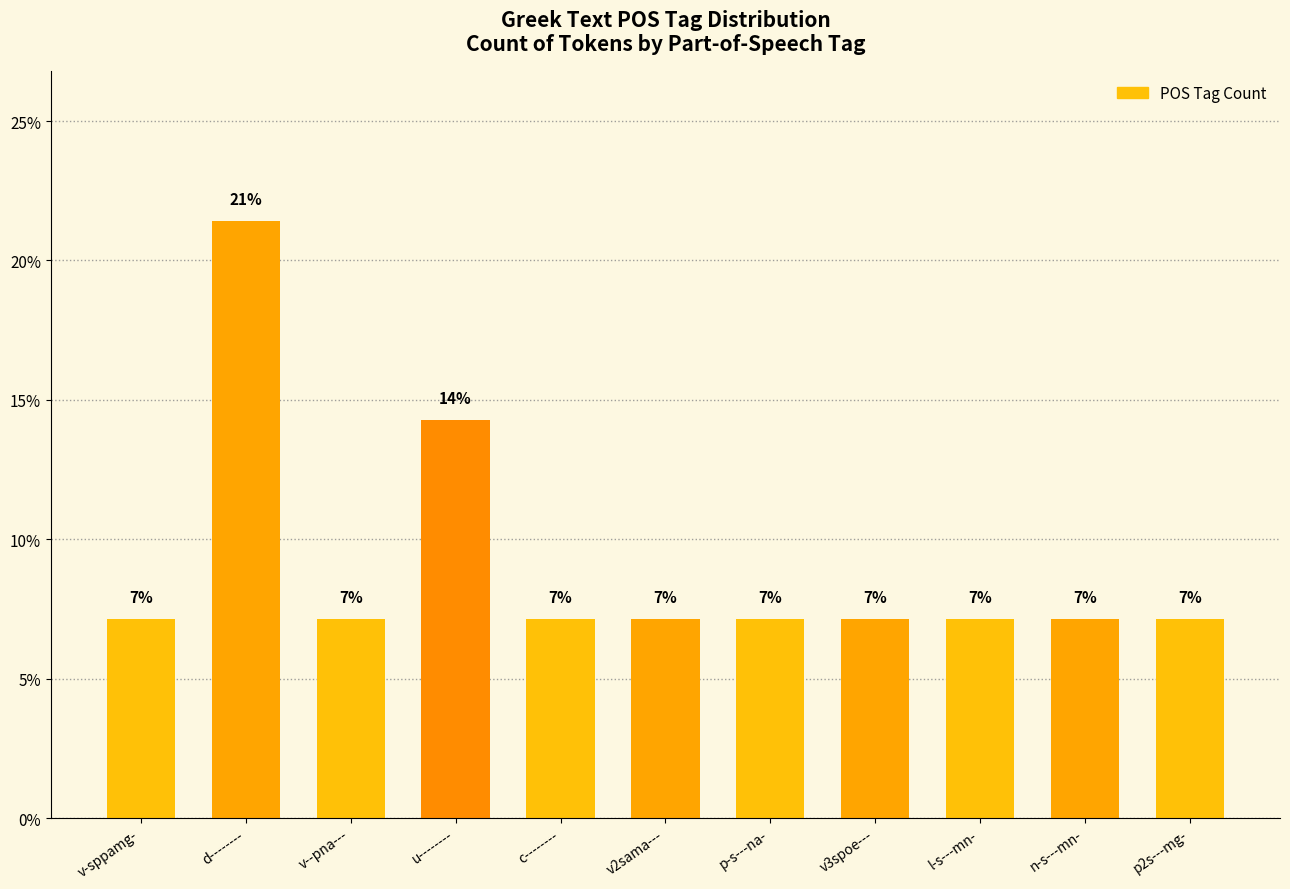

How many bars are there in total?

11